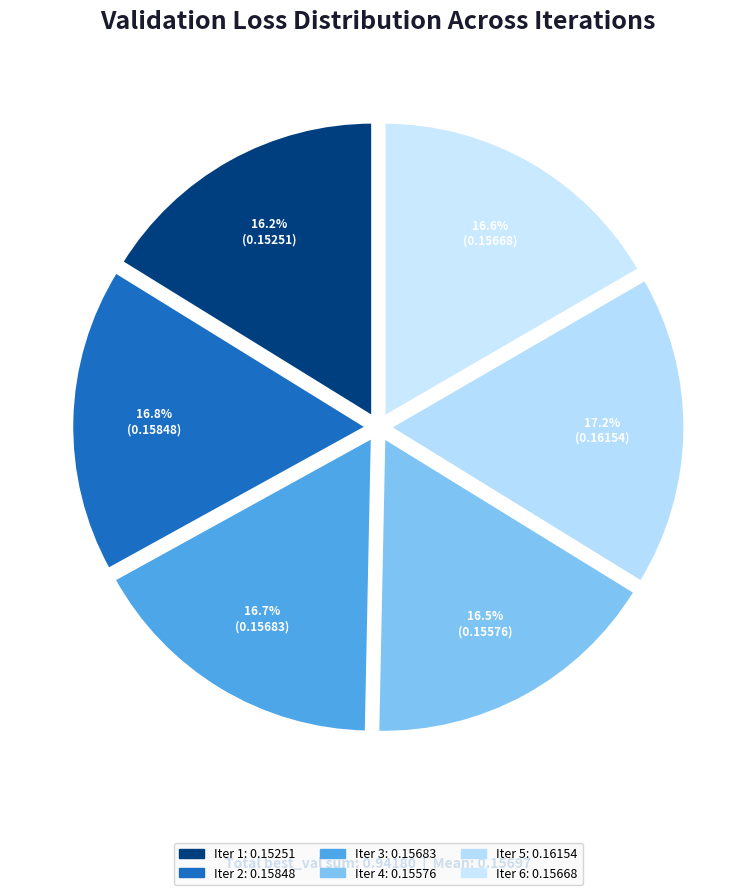

How many slices are in this pie chart?

6